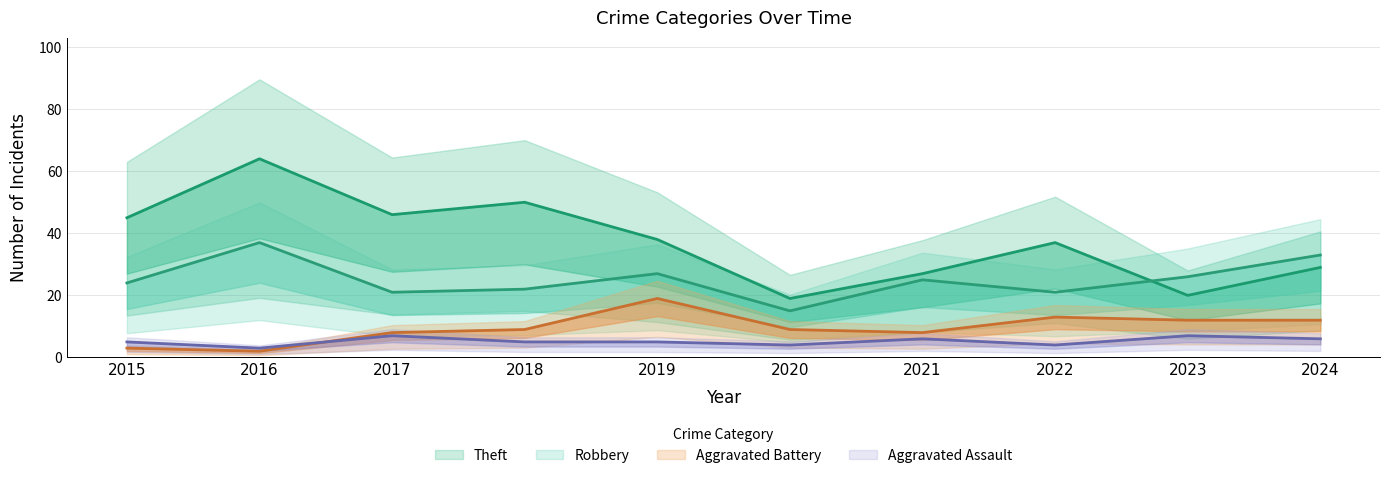

The Aggravated Battery series shows 21 at 2024. True or false?

False